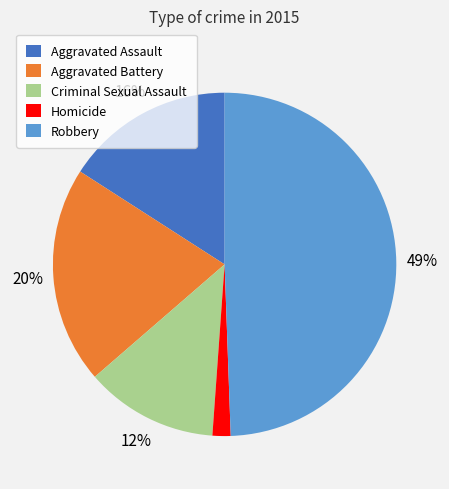

To the nearest percent, what percentage of the pie is Homicide?

2%